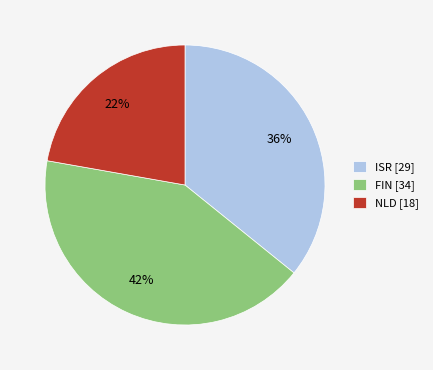

To the nearest percent, what is the difference between the largest and smallest slice percentages?

20%